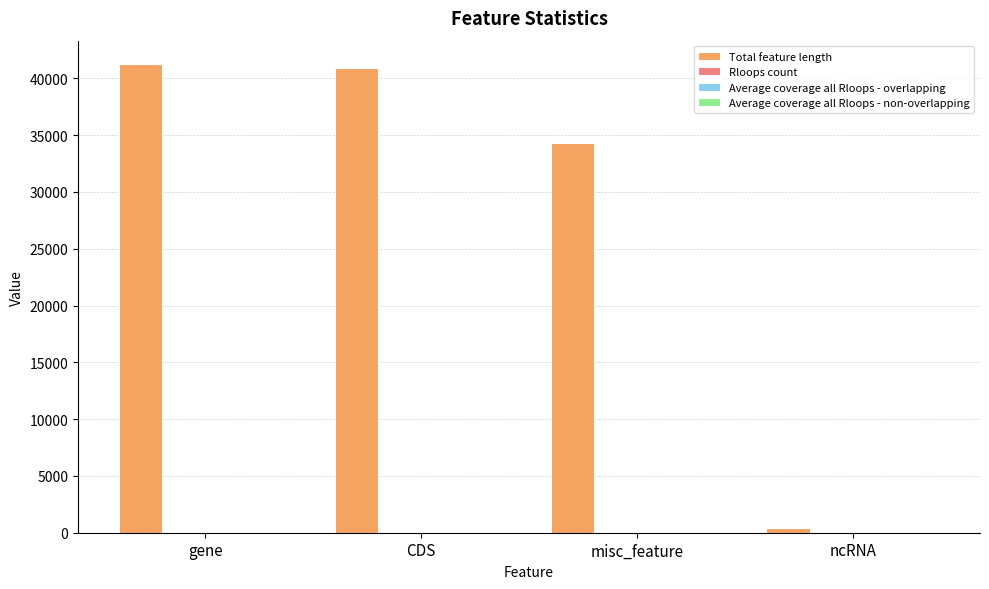

What is the total value across all series at misc_feature?

34309.0